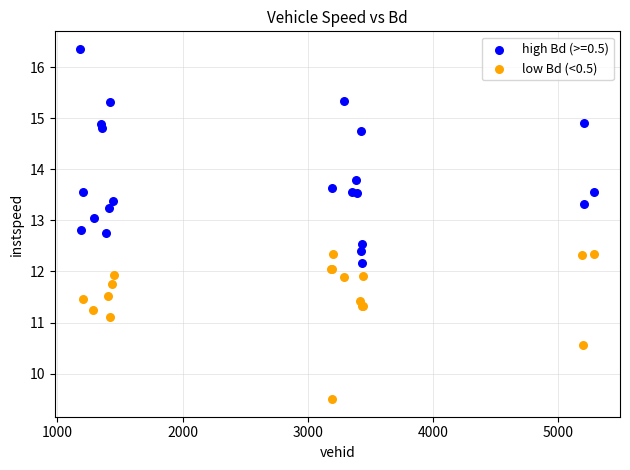

Which series has the widest spread of Y values?

high Bd (>=0.5)